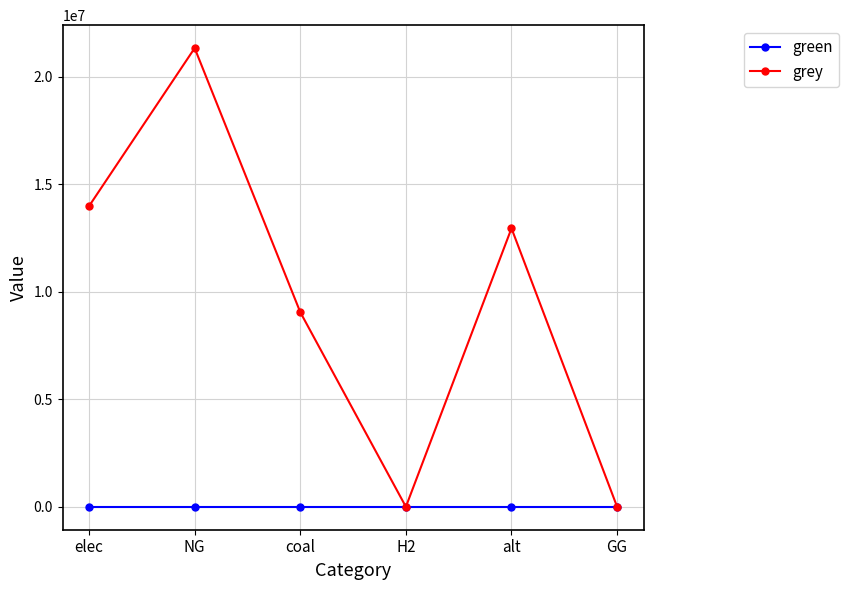

What is the greatest value displayed?

21338078.8